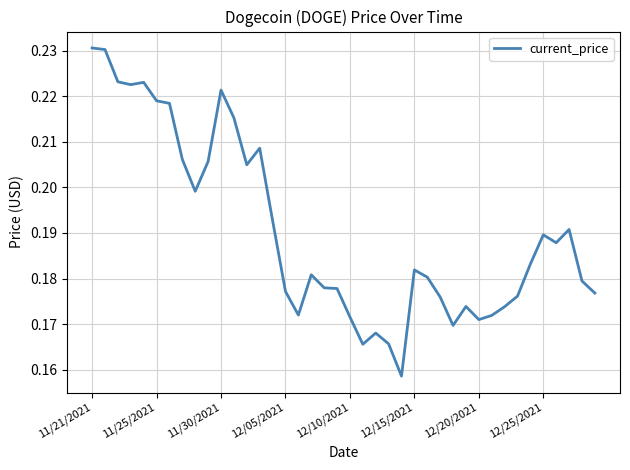

Is this an area chart (filled region under the line)?

No